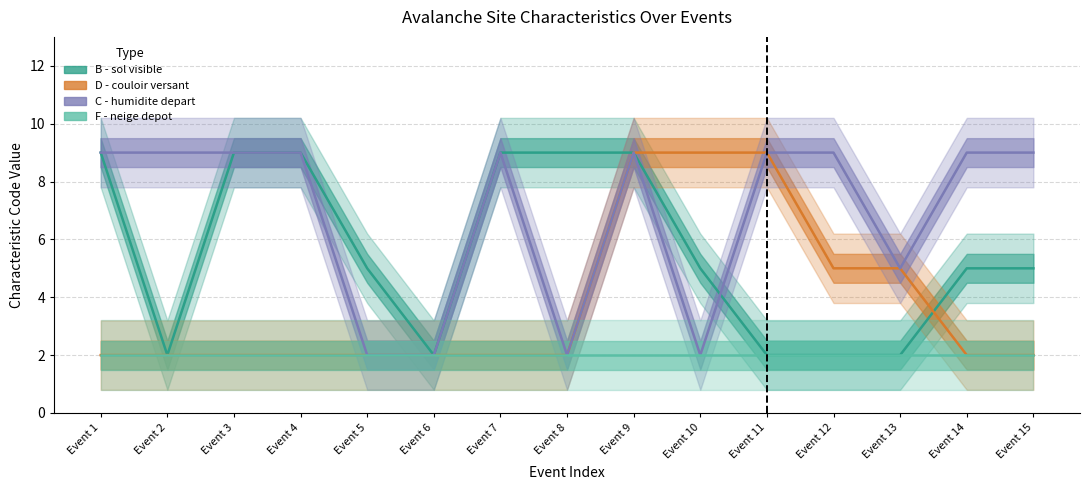

What is the total value across all series at Event 10?

18